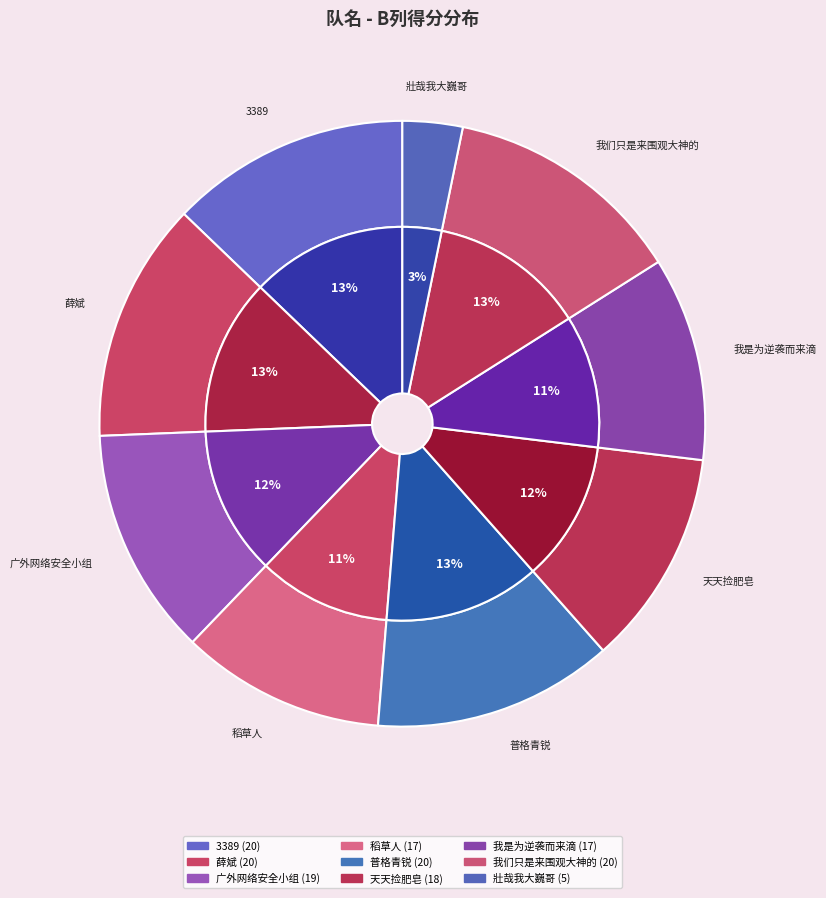

Combined, what portion of the pie is 普格青锐 and 广外网络安全小组?

25.0%